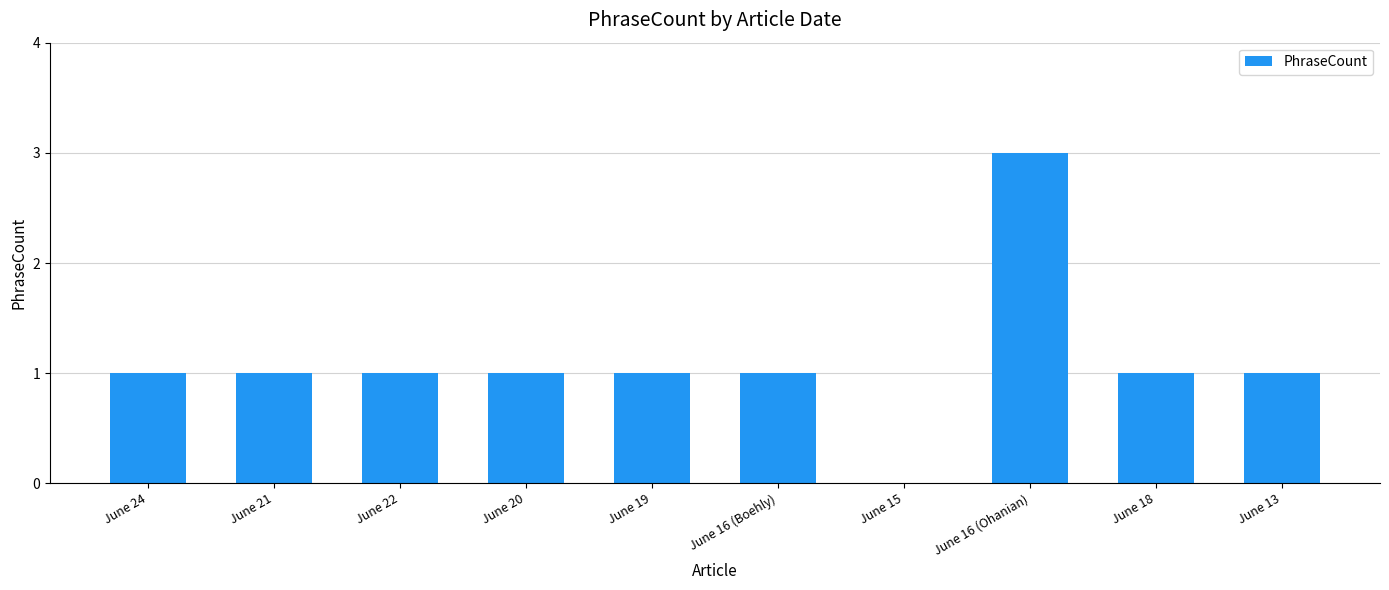

Which label corresponds to the largest value in the chart?

June 16 (Ohanian)